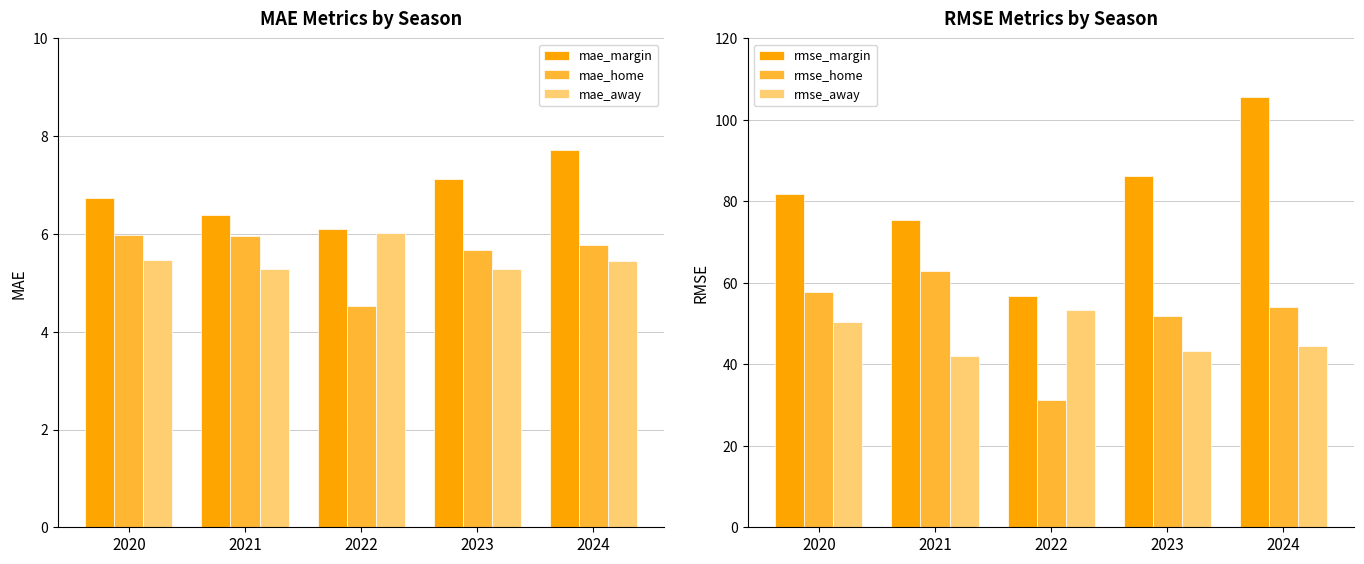

At which label does mae_margin reach its minimum?

2022